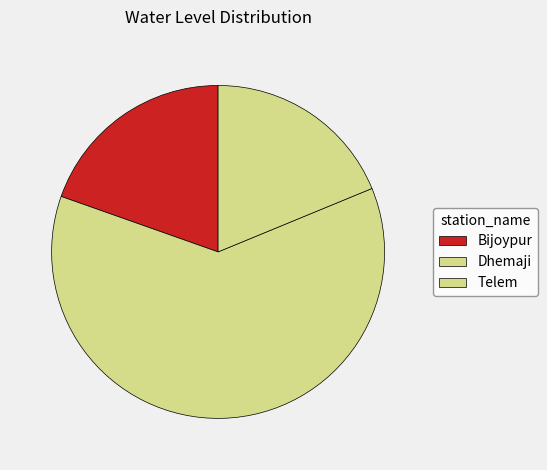

How many slices are in this pie chart?

3